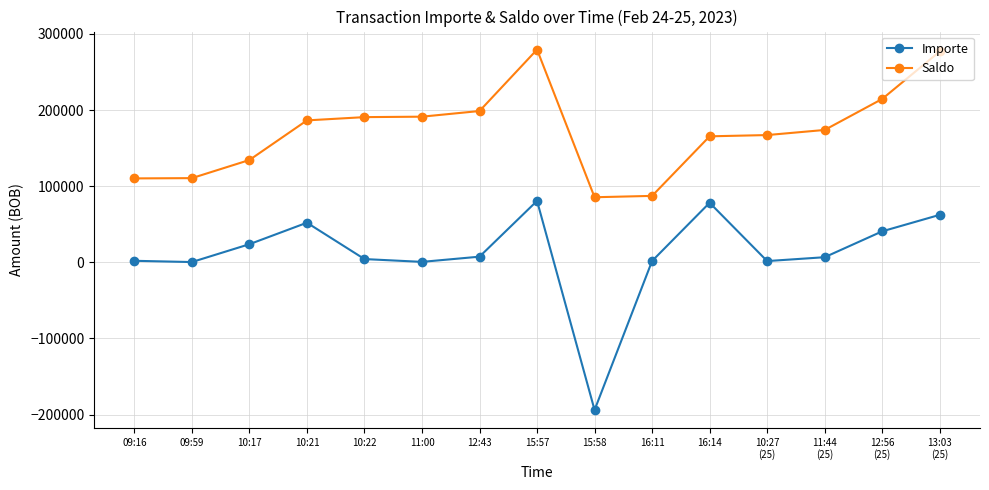

Which series has the widest spread of values?

Importe